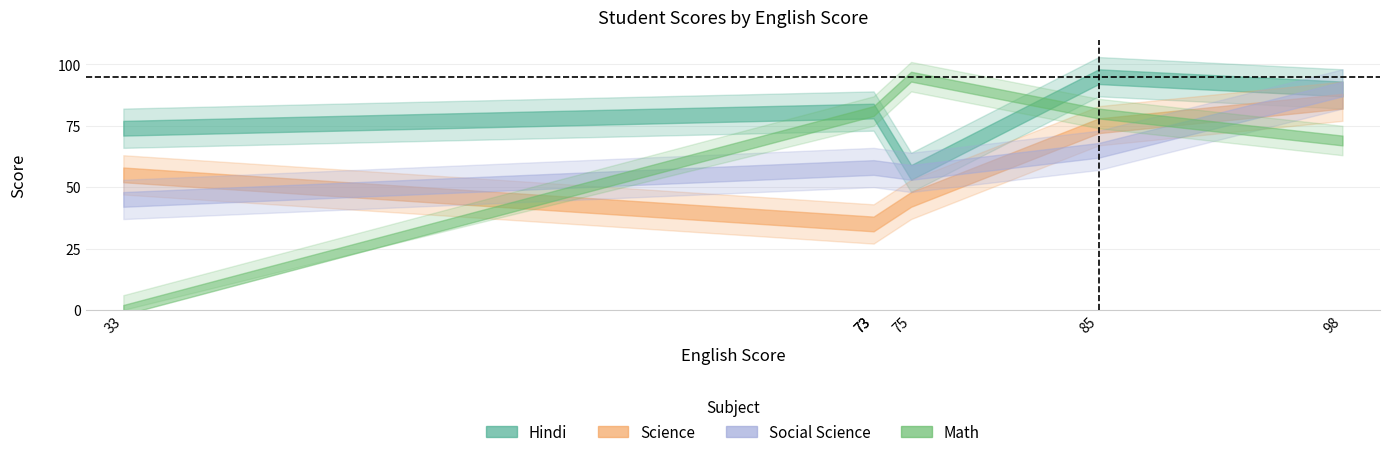

What is the average value of the Hindi series?

80